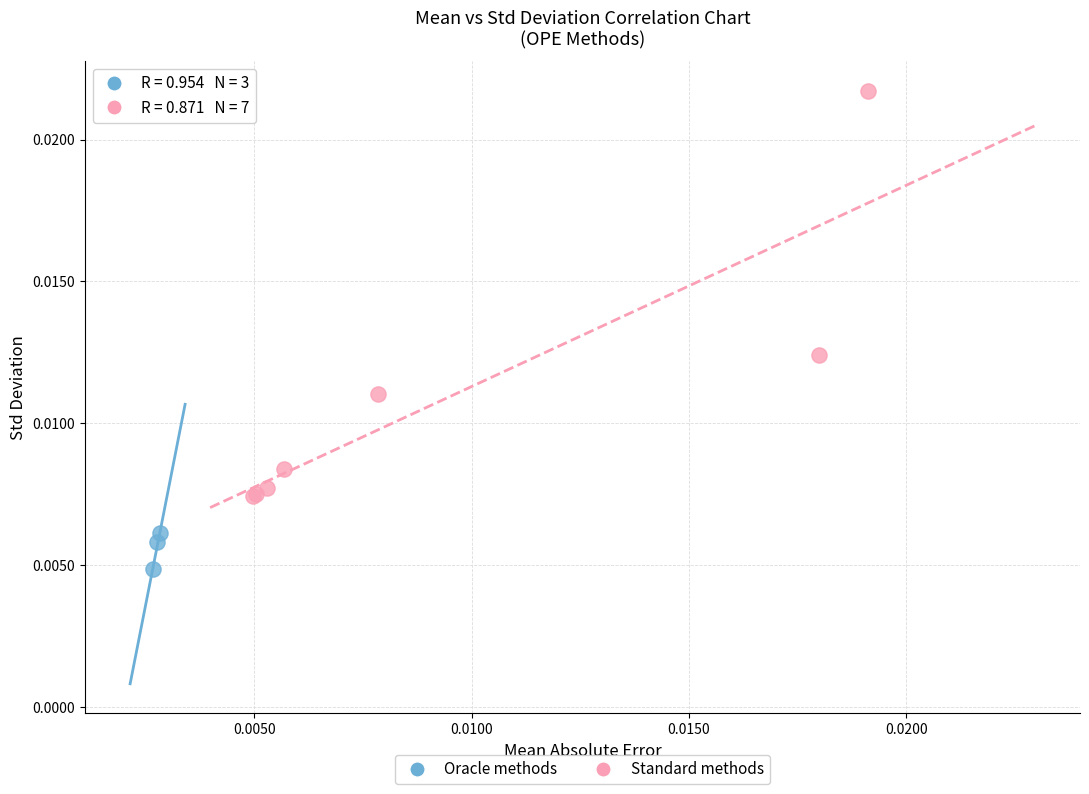

Which series reaches the maximum Y coordinate?

Standard methods